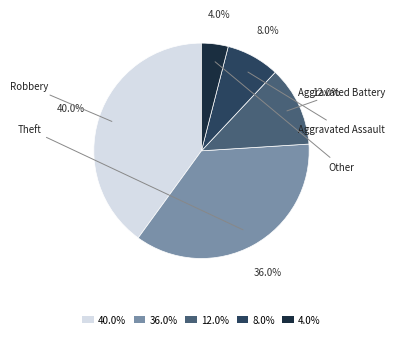

Is it true that Robbery is 40% of the pie?

True